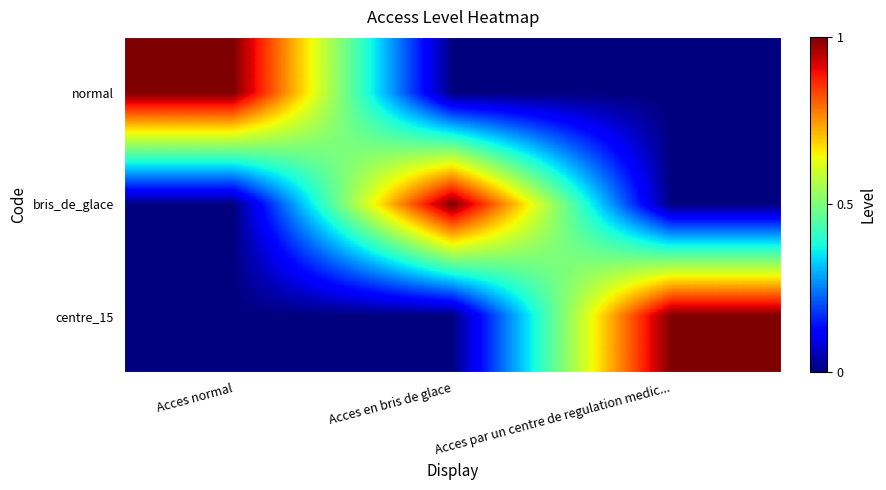

Reading right to left, list all the values displayed in this chart.

normal: Acces par un centre de regulation medic...=0	Acces en bris de glace=0	Acces normal=1
bris_de_glace: Acces par un centre de regulation medic...=0	Acces en bris de glace=1	Acces normal=0
centre_15: Acces par un centre de regulation medic...=1	Acces en bris de glace=0	Acces normal=0